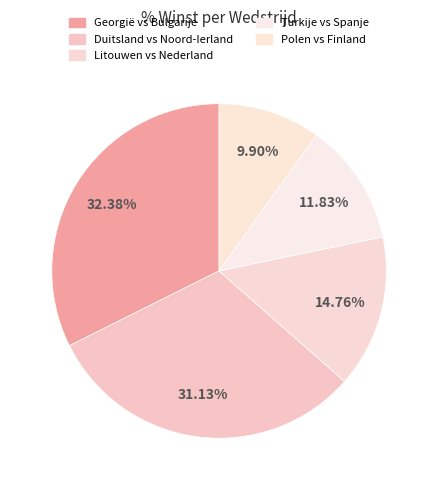

Is there a majority slice in this chart?

No